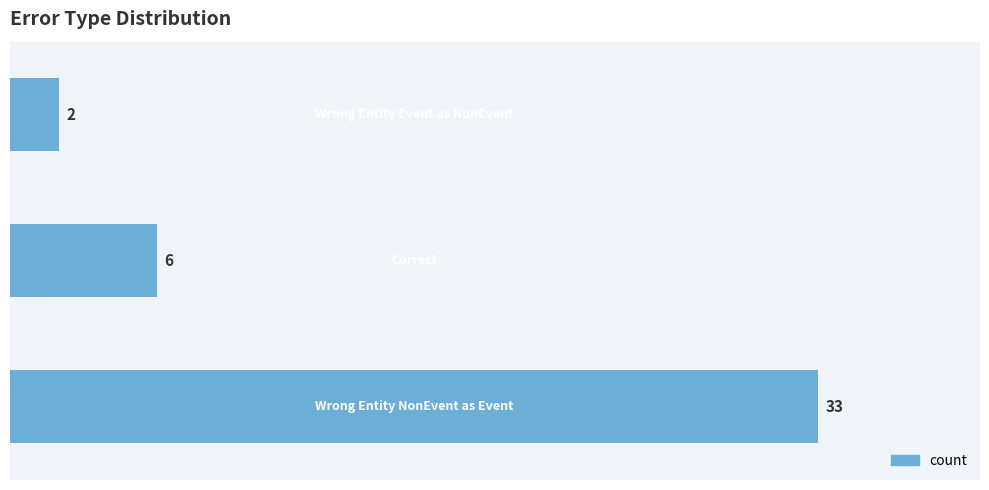

What is the average value?

14